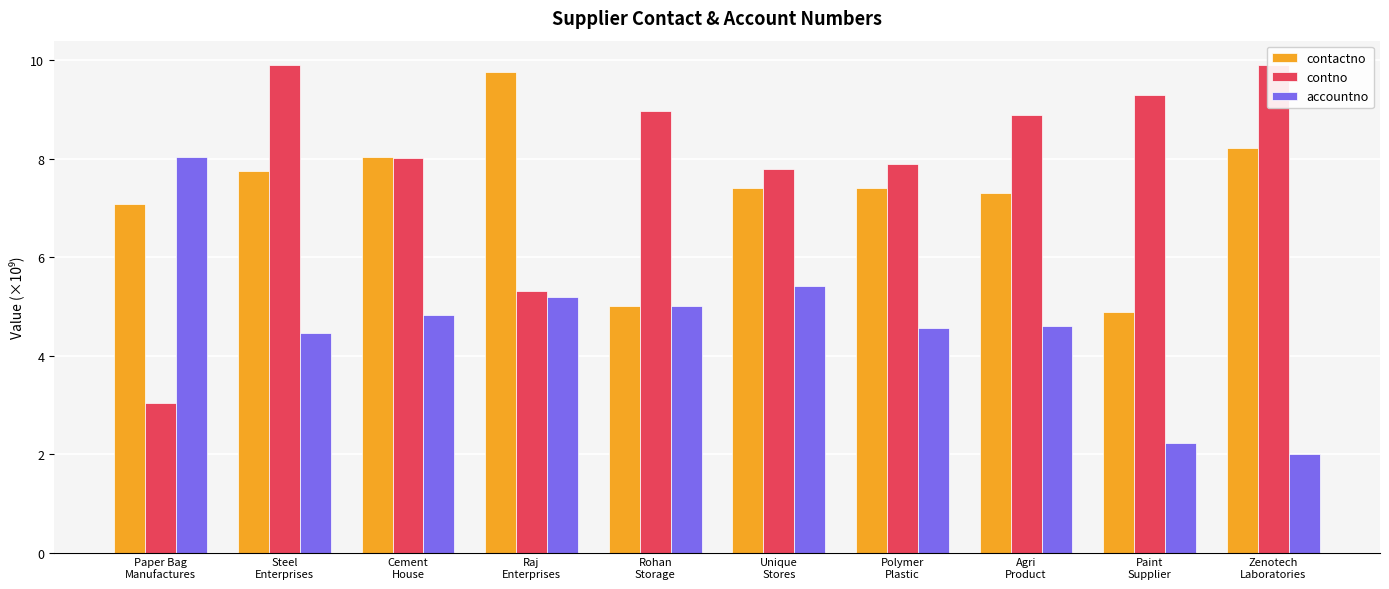

How many bars are there in total?

30